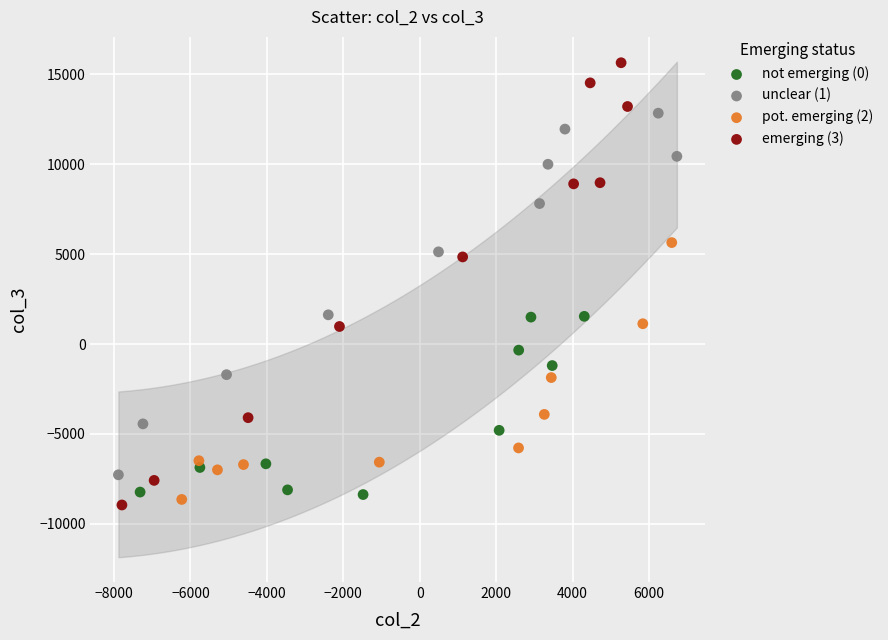

Which series has the largest Y range (max minus min)?

emerging (3)